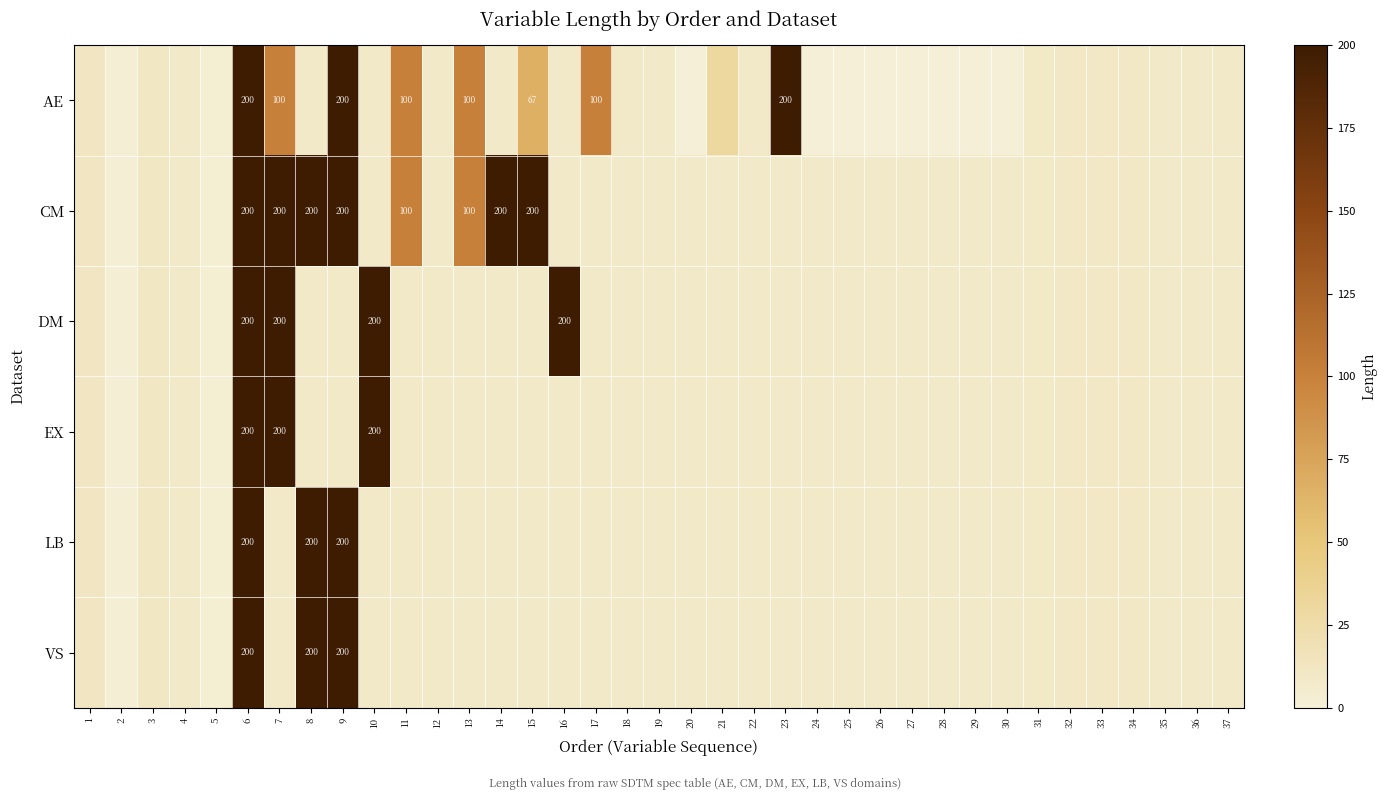

Count the number of data series in this chart.

6